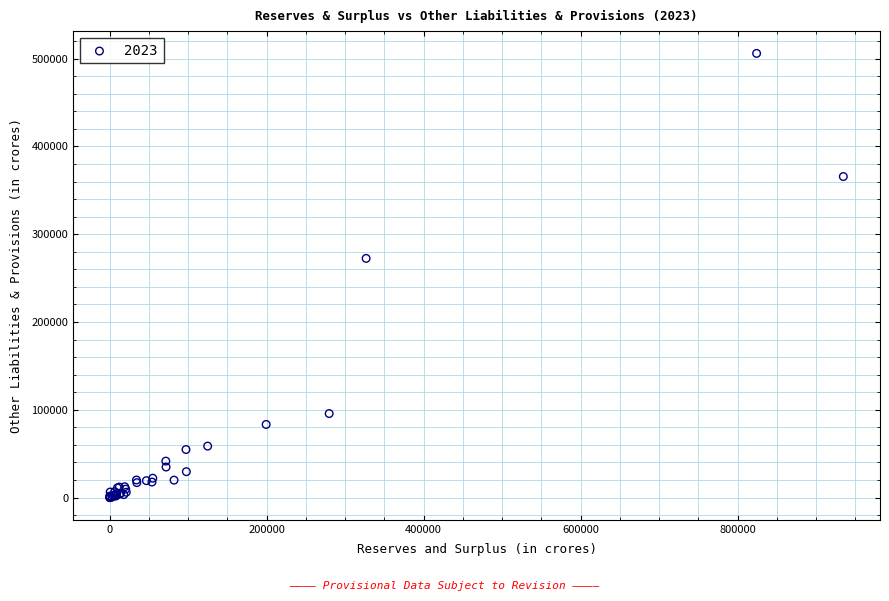

What Y value in the scatter plot is closest to 252982?

272457.1